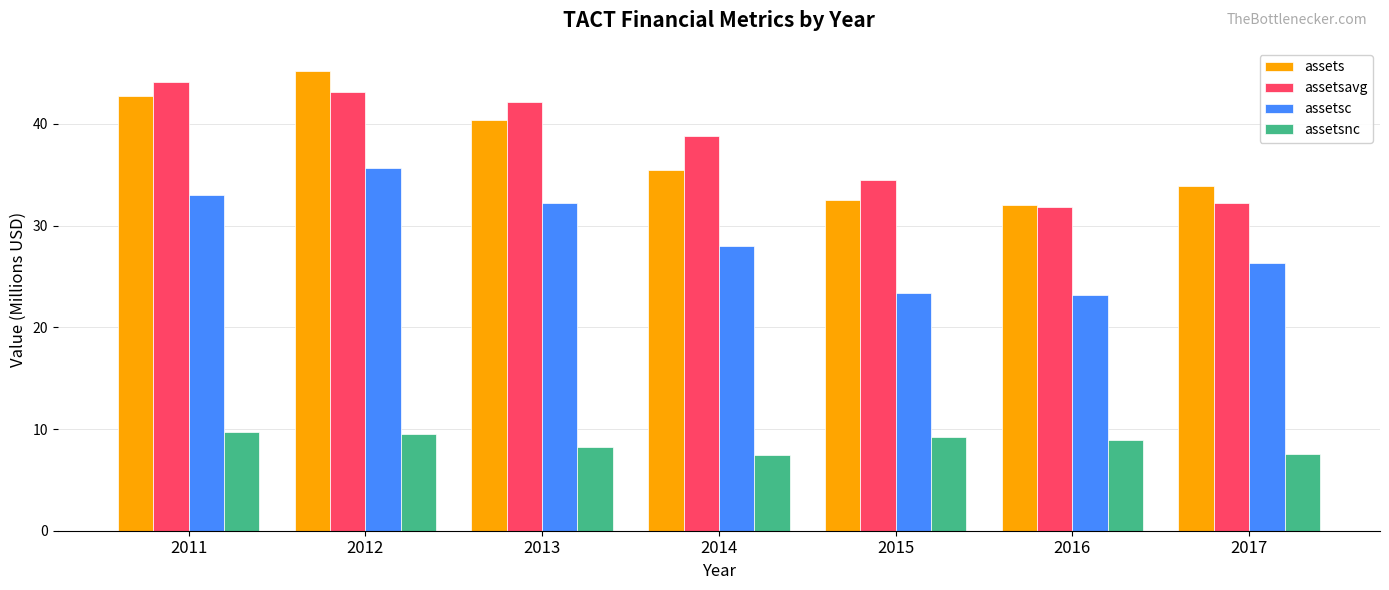

What is the average value of the assetsnc series?

8.6